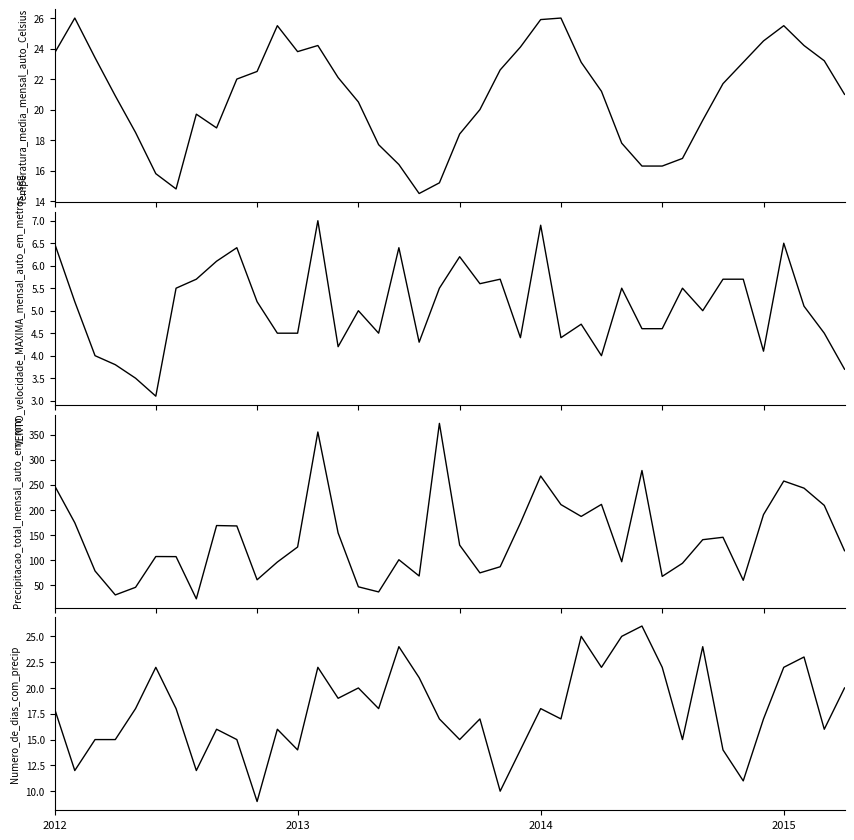

What is the label of the 29th point from the left?

28